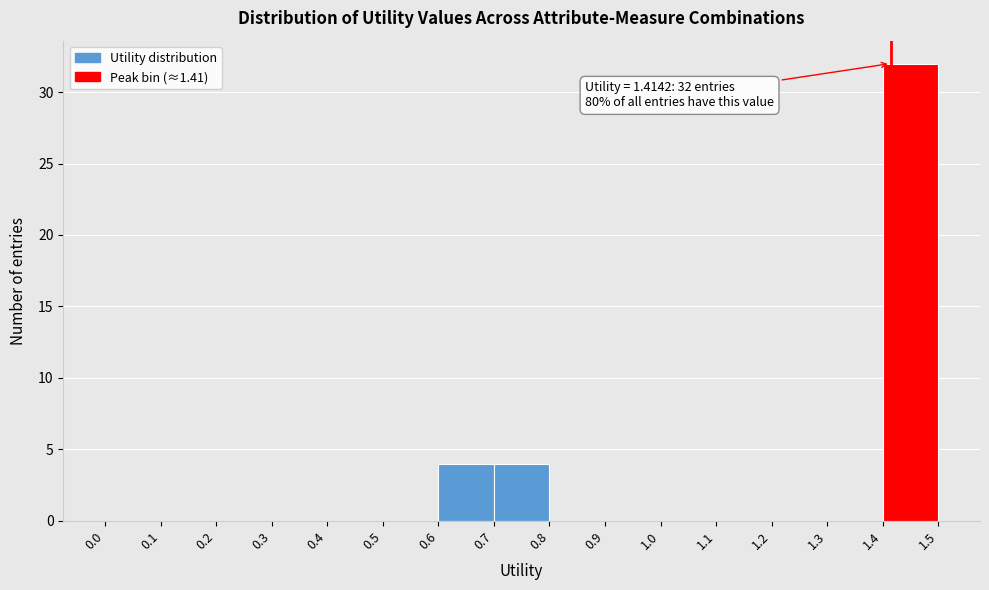

Which range on the x-axis has the tallest bar?

1.4 to 1.5